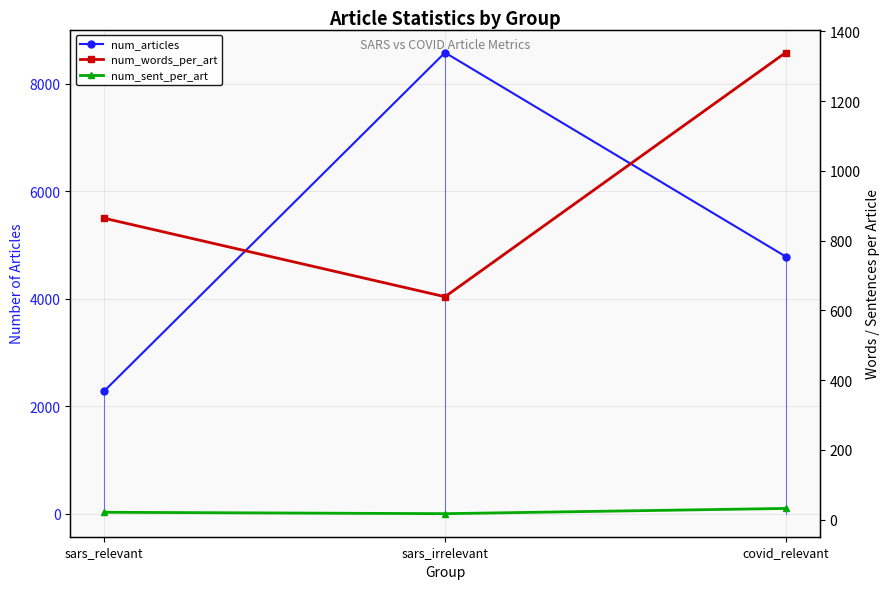

The value of num_sent_per_art at sars_relevant is 21. True or false?

True